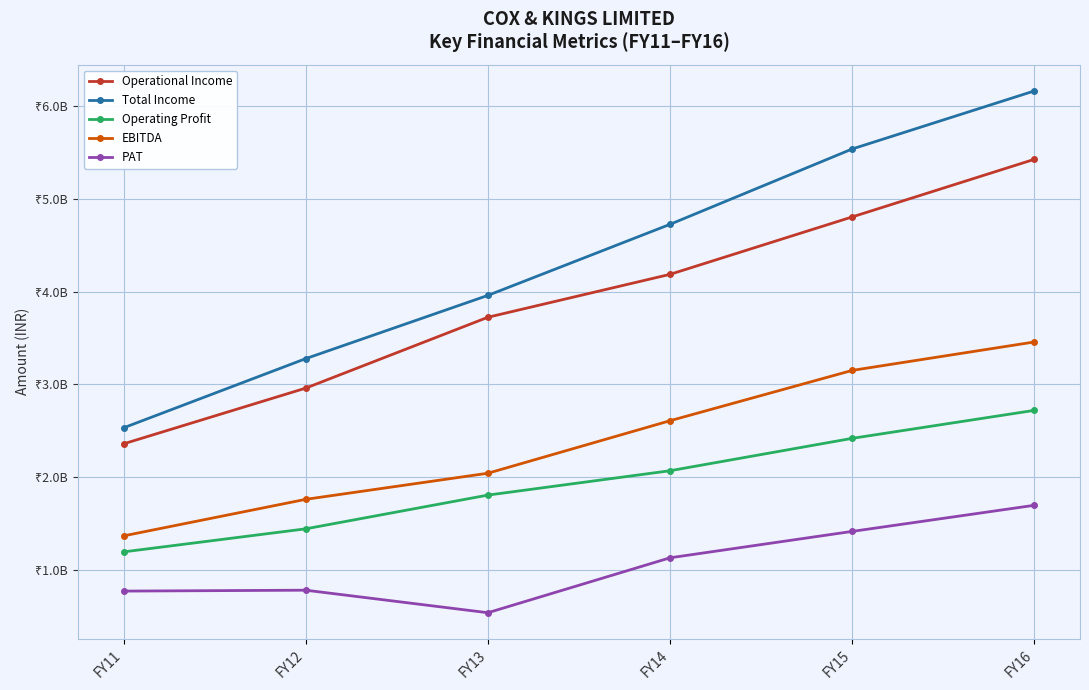

Between FY11 and FY14, which series saw the biggest shift?

Total Income